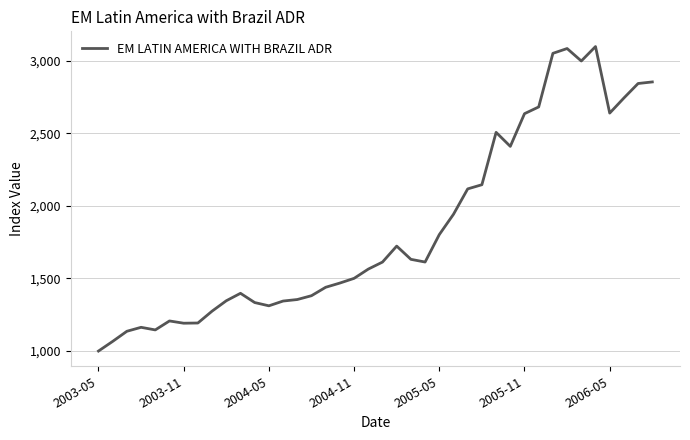

What is the smallest value displayed?

1000.0